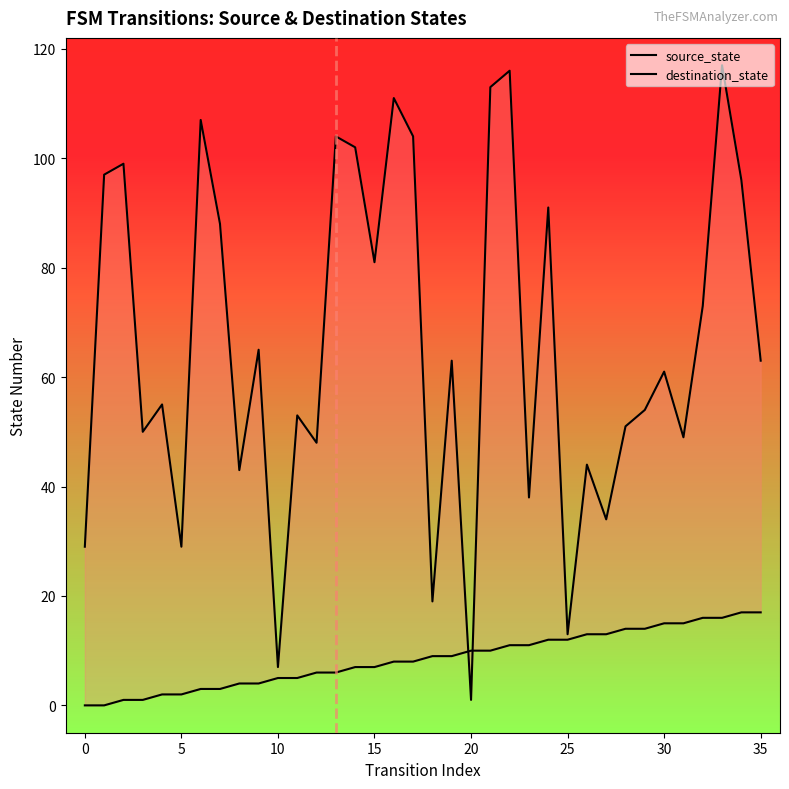

What is the value of the destination_state point at the 17th from the left?

111